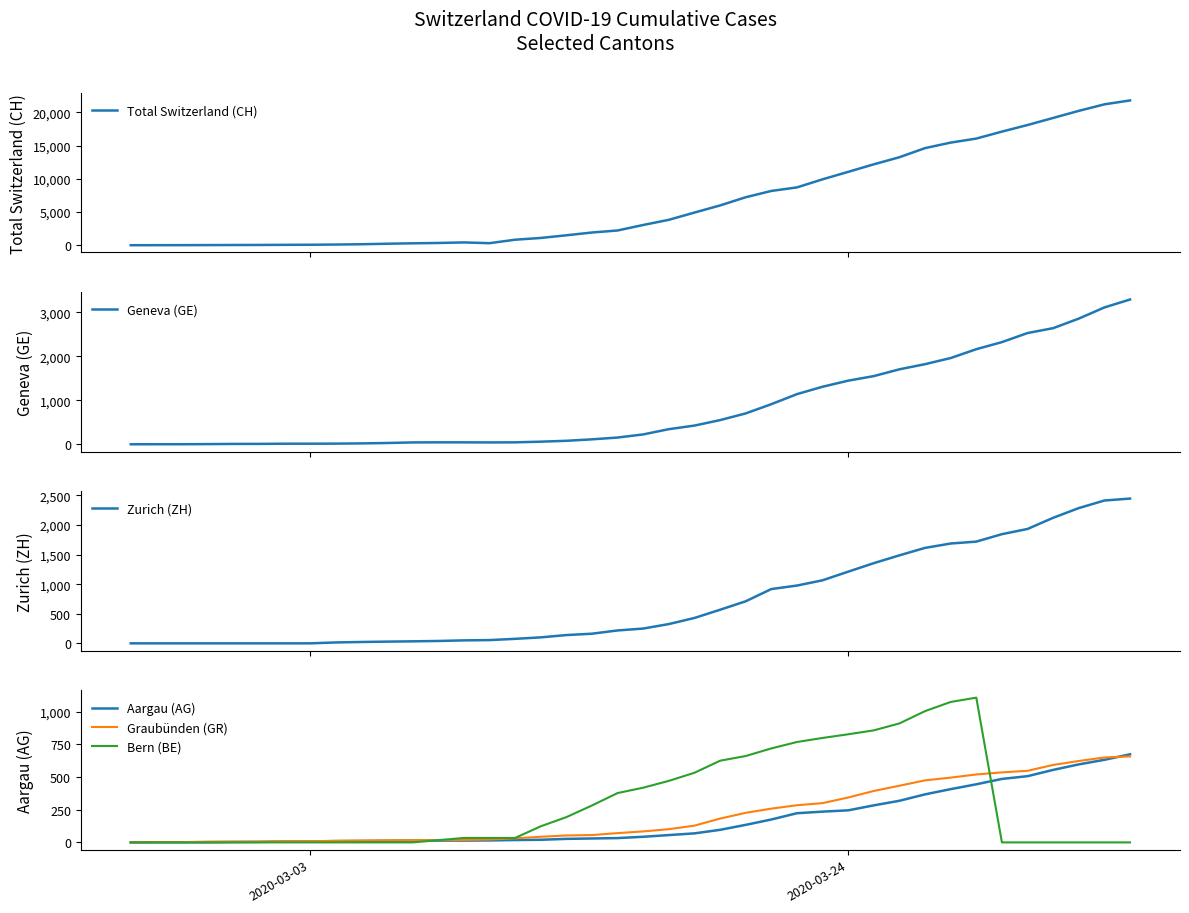

How many times do Zurich (ZH) and Graubünden (GR) cross each other?

1